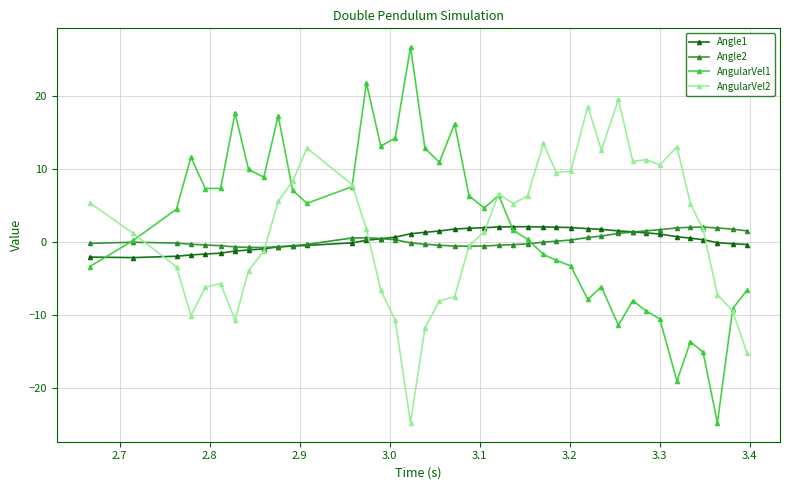

Which series has the widest spread of values?

AngularVel1